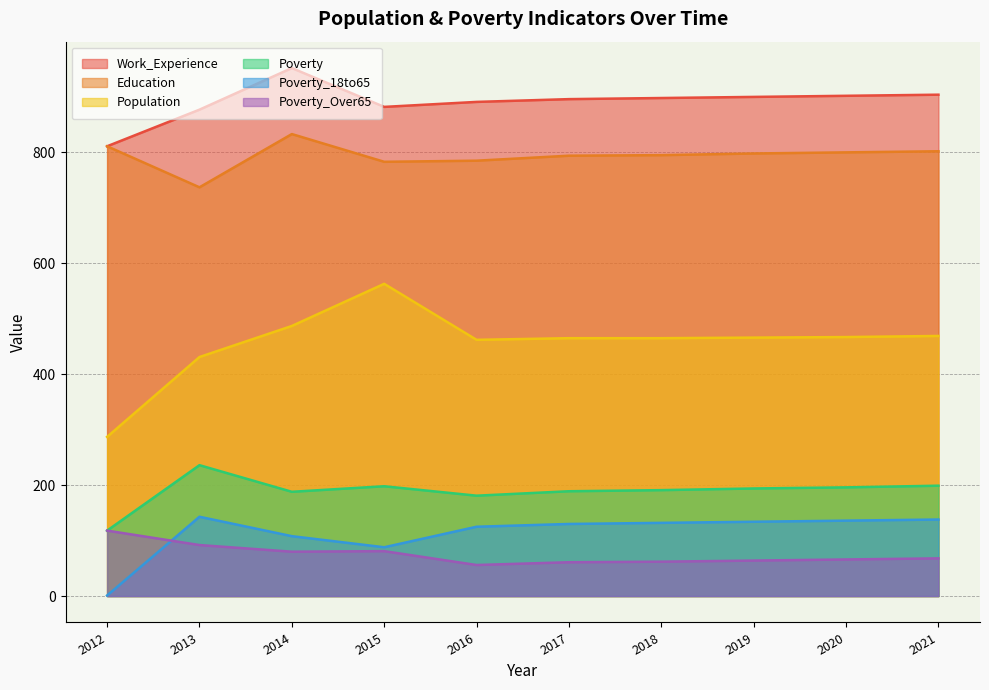

What is the difference between the highest and lowest values at 2021?

836